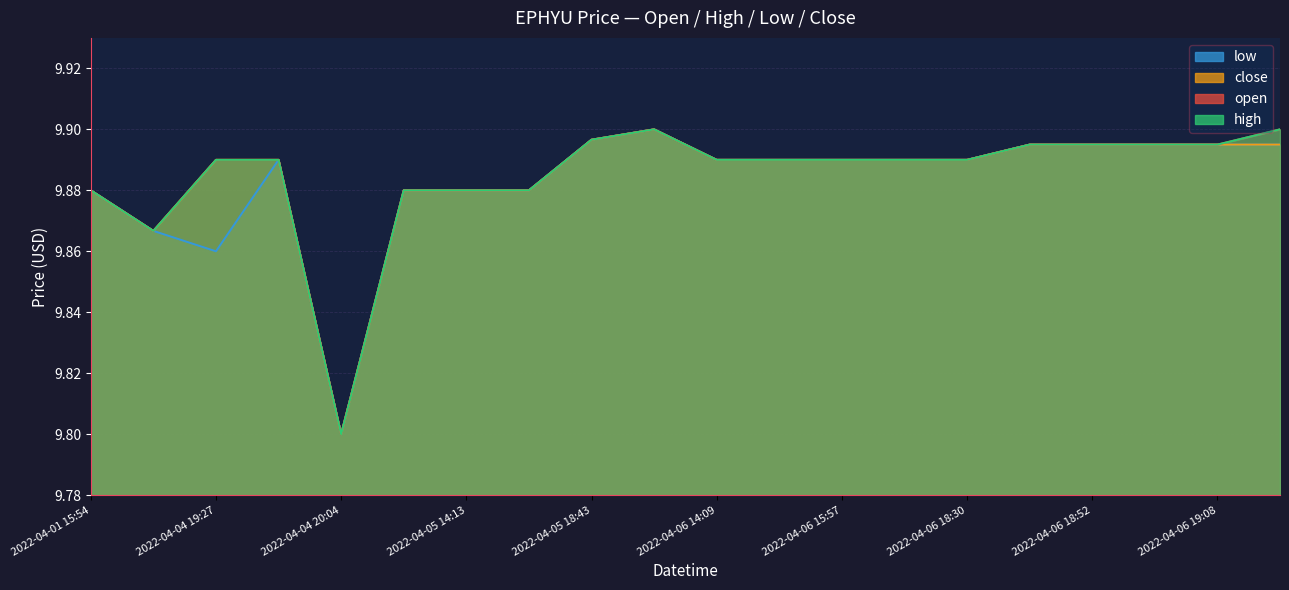

The value of high at 2022-04-01 18:11 is 6.8. True or false?

False